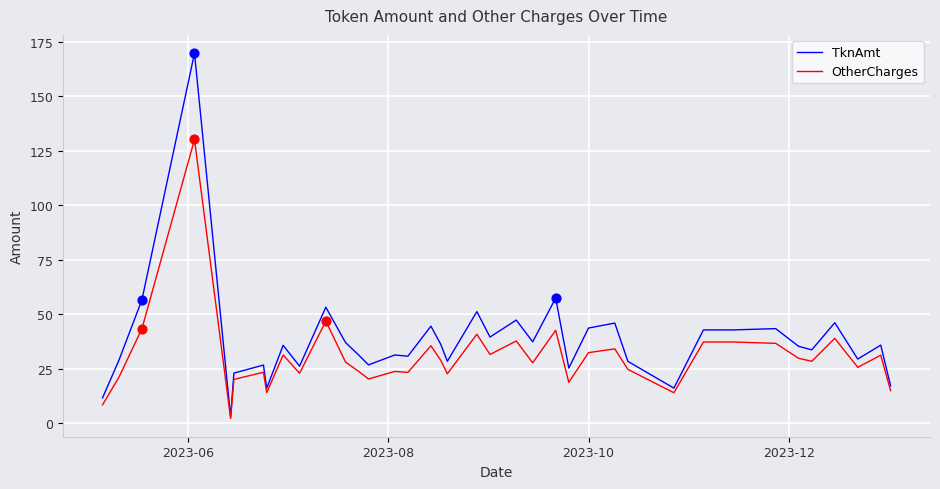

What are all the series names shown in the legend?

TknAmt, OtherCharges